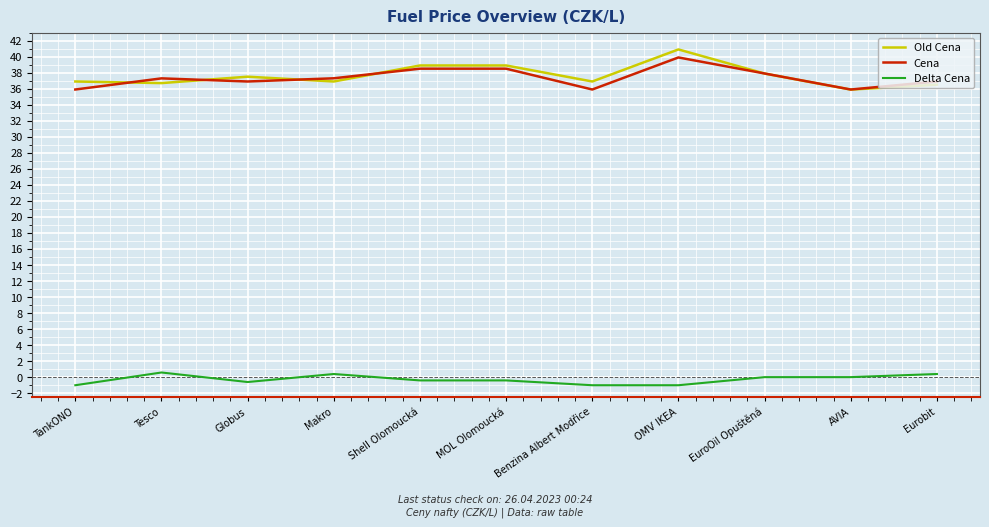

True or false: Old Cena and Delta Cena cross at least once.

False